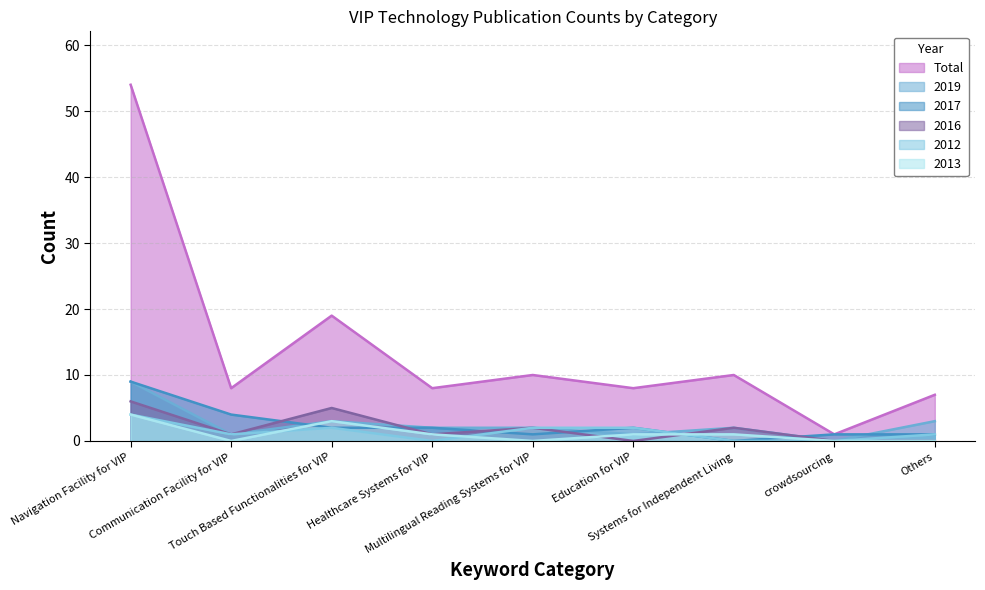

What is the difference between the 2019 values at Multilingual Reading Systems for VIP and Education for VIP?

1